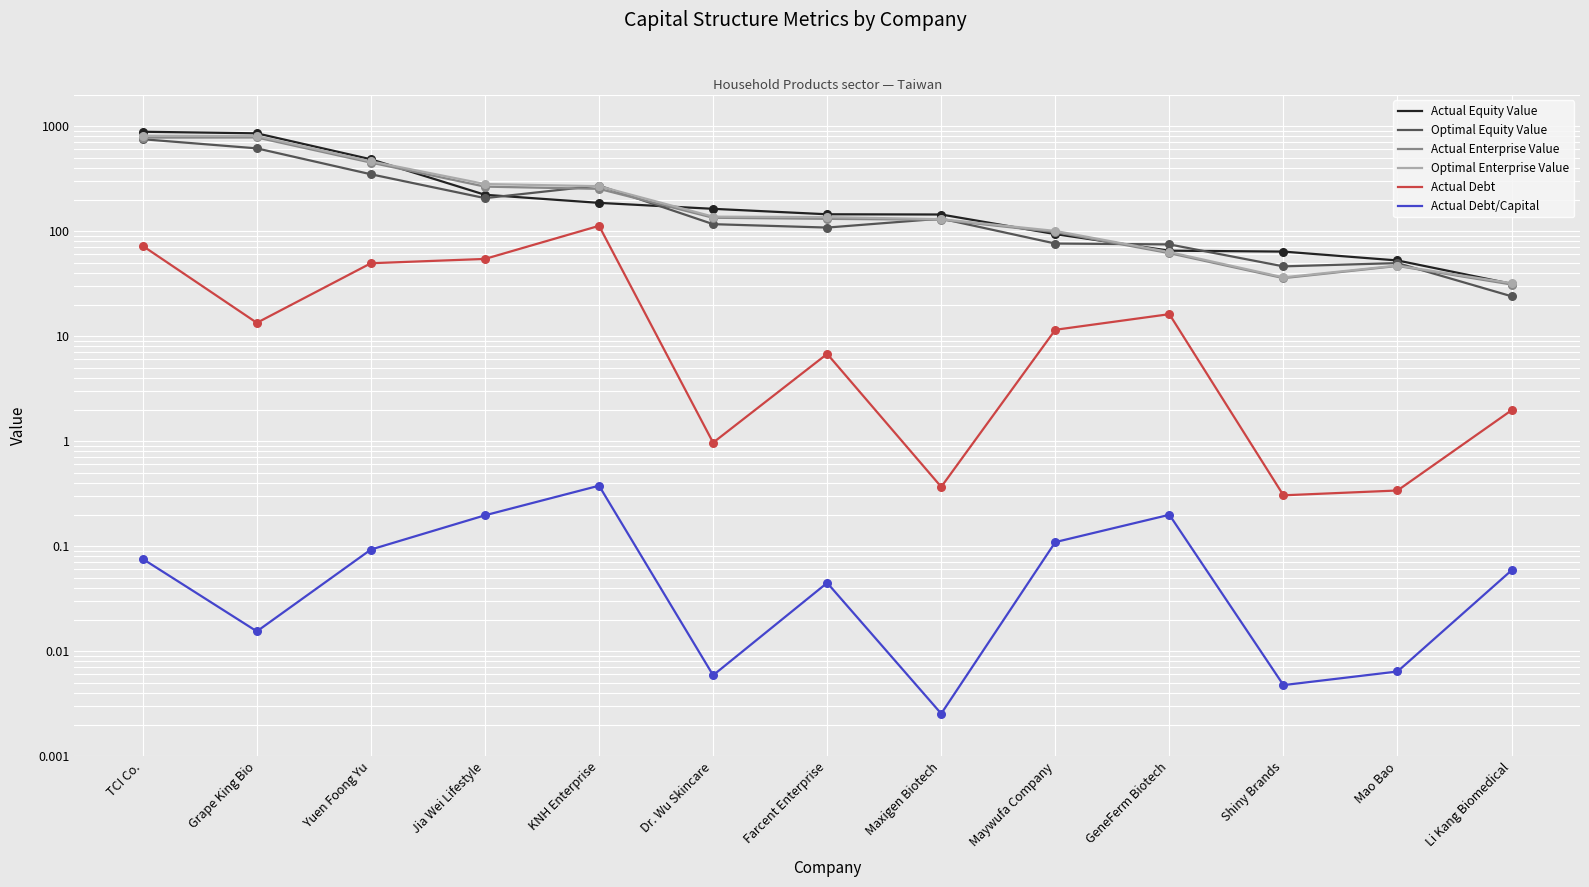

Which series reaches the minimum Y coordinate?

Actual Debt/Capital